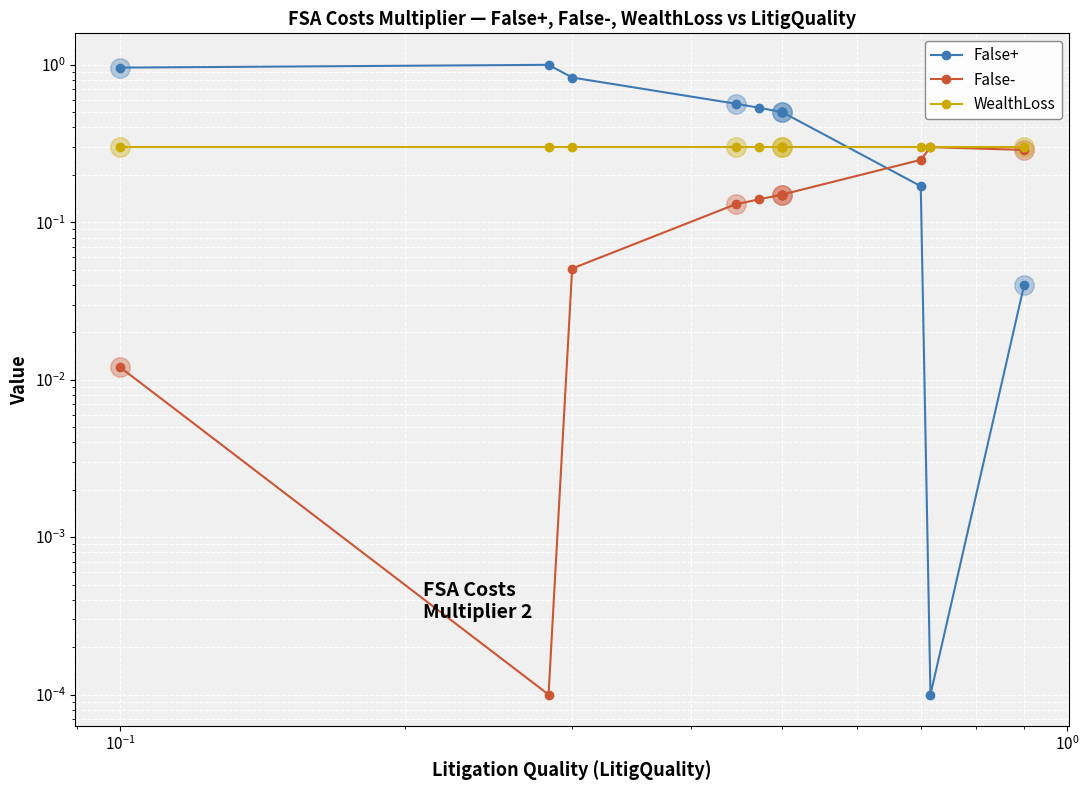

What is the value of the False+ point at the 3rd from the left?

0.8